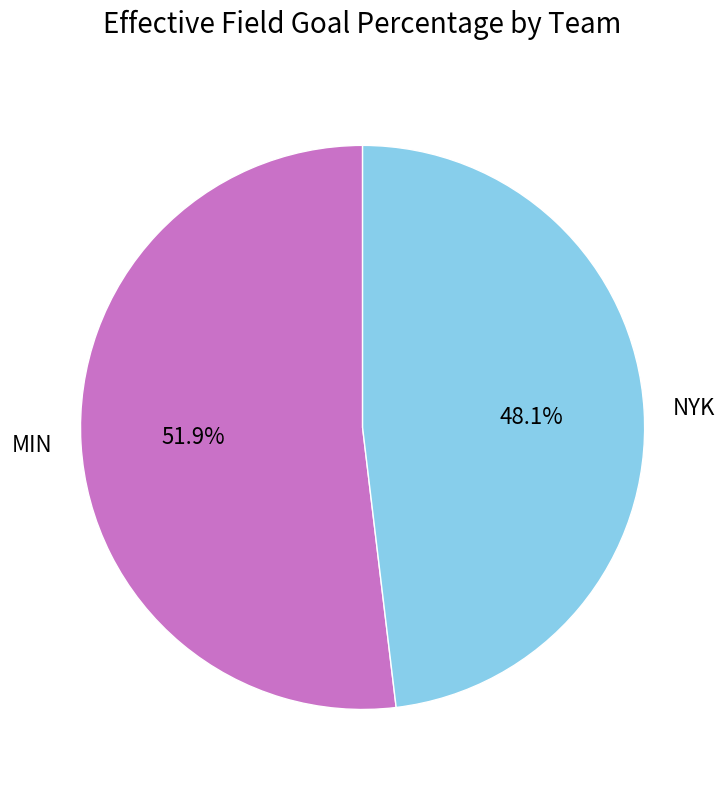

Rank the categories by value from highest to lowest.

MIN, NYK